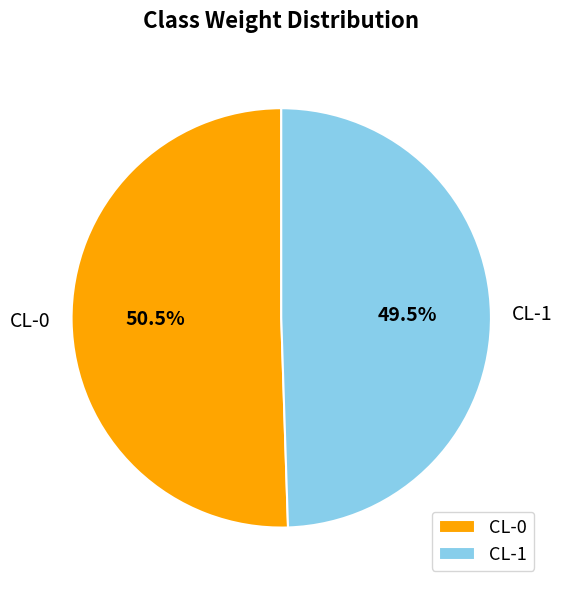

Which category has the smallest portion of the pie?

CL-1